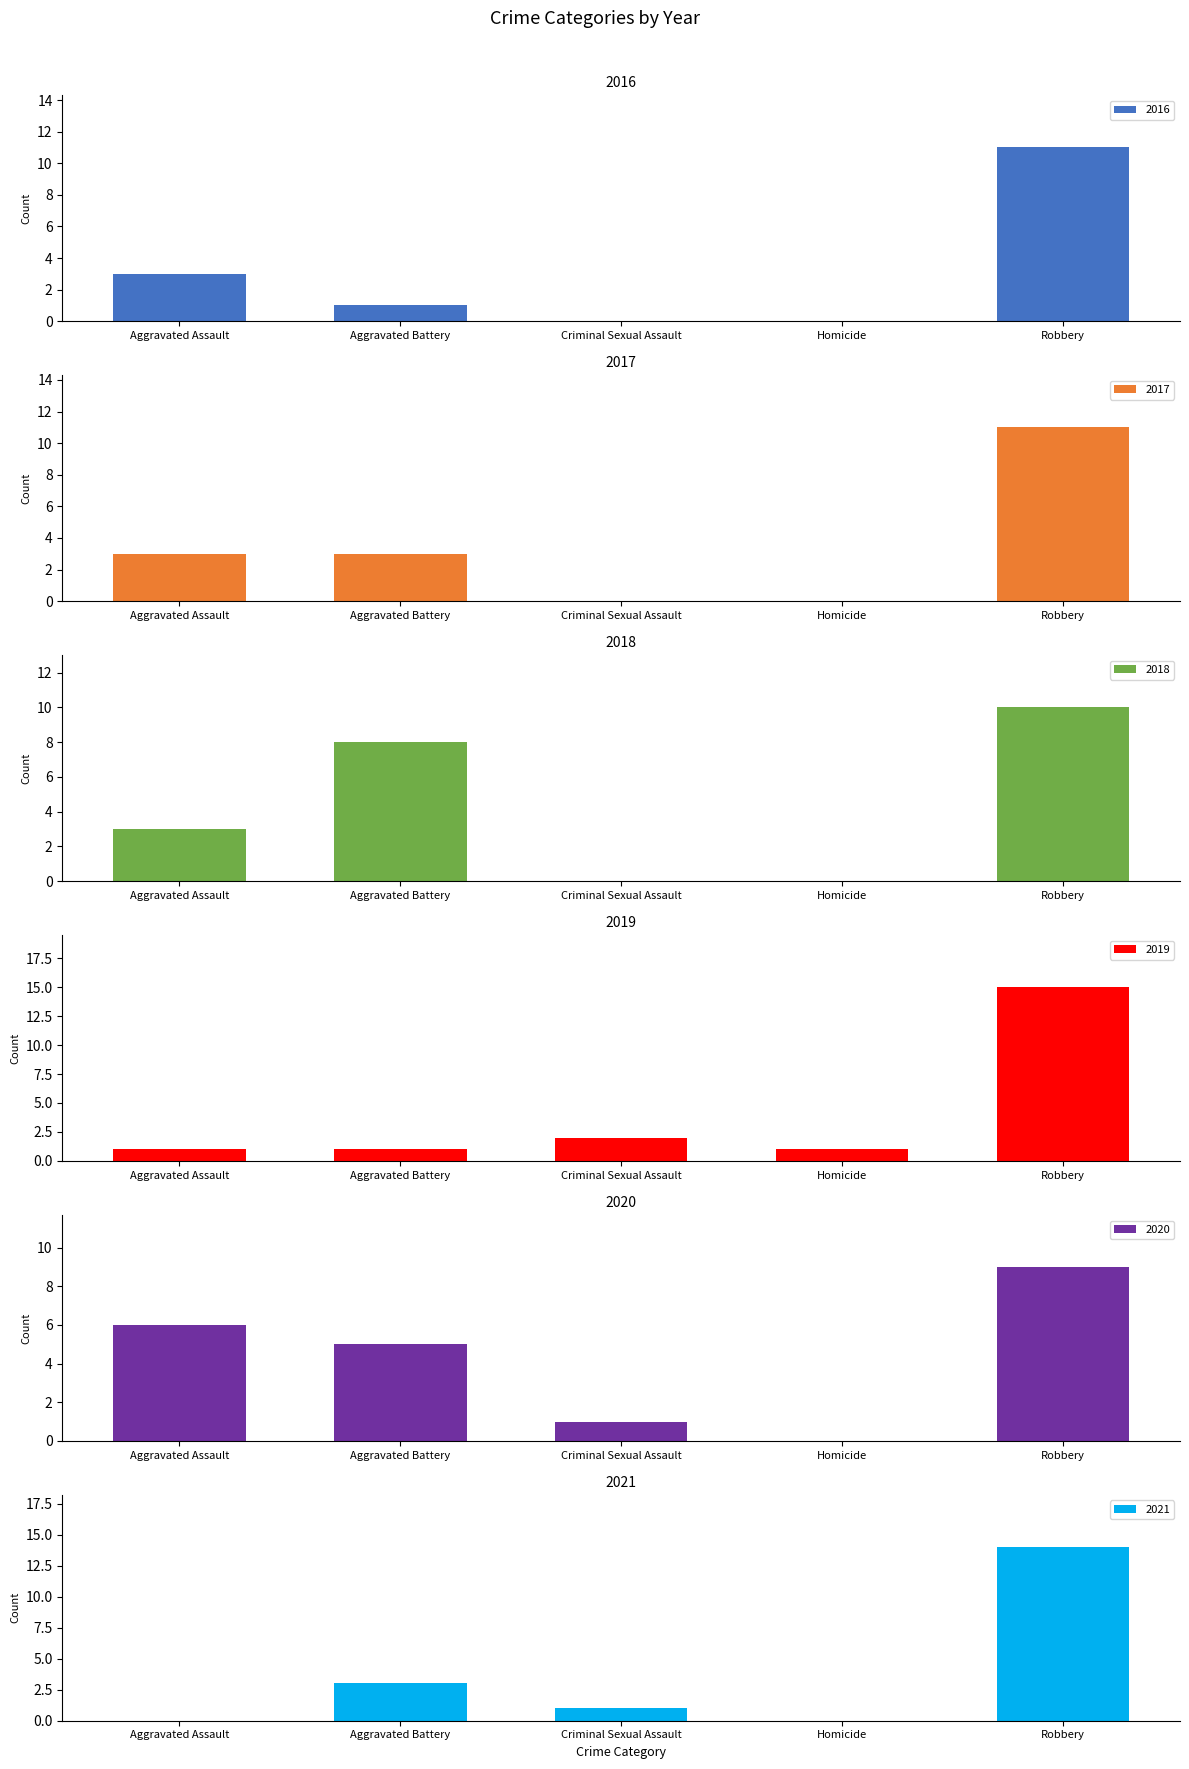

List the series in order of their peak value, highest first.

2019, 2021, 2016, 2017, 2018, 2020